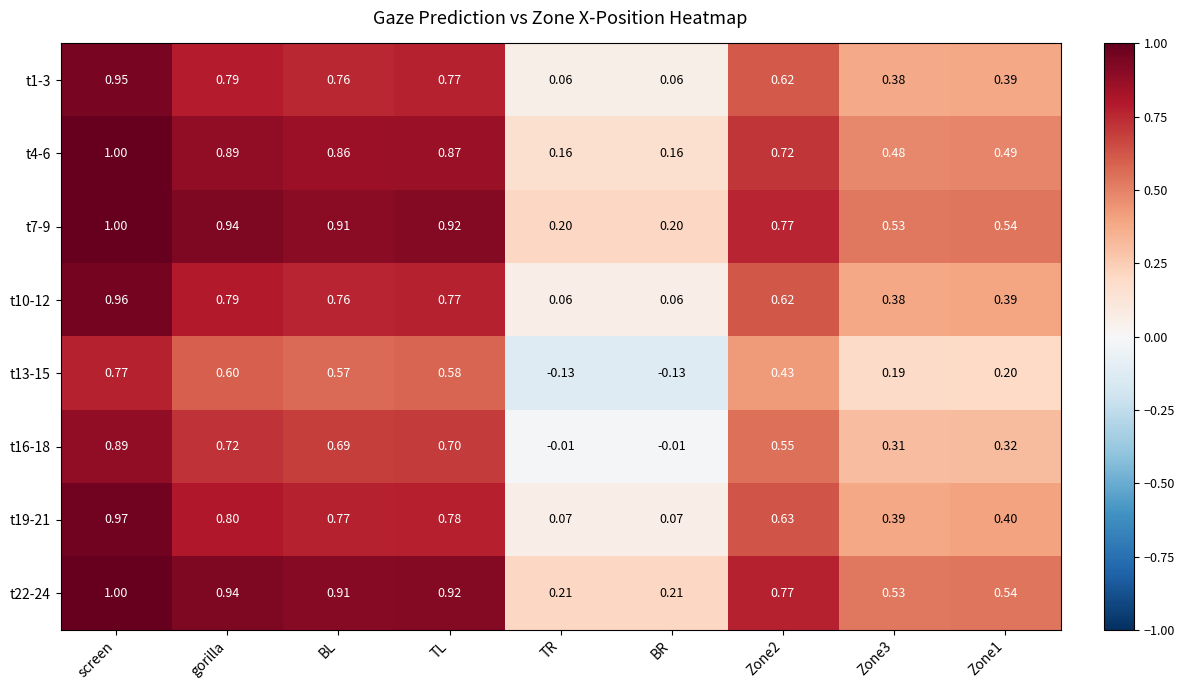

Is the value of t1-3 at screen greater than the value of t4-6 at TL?

Yes